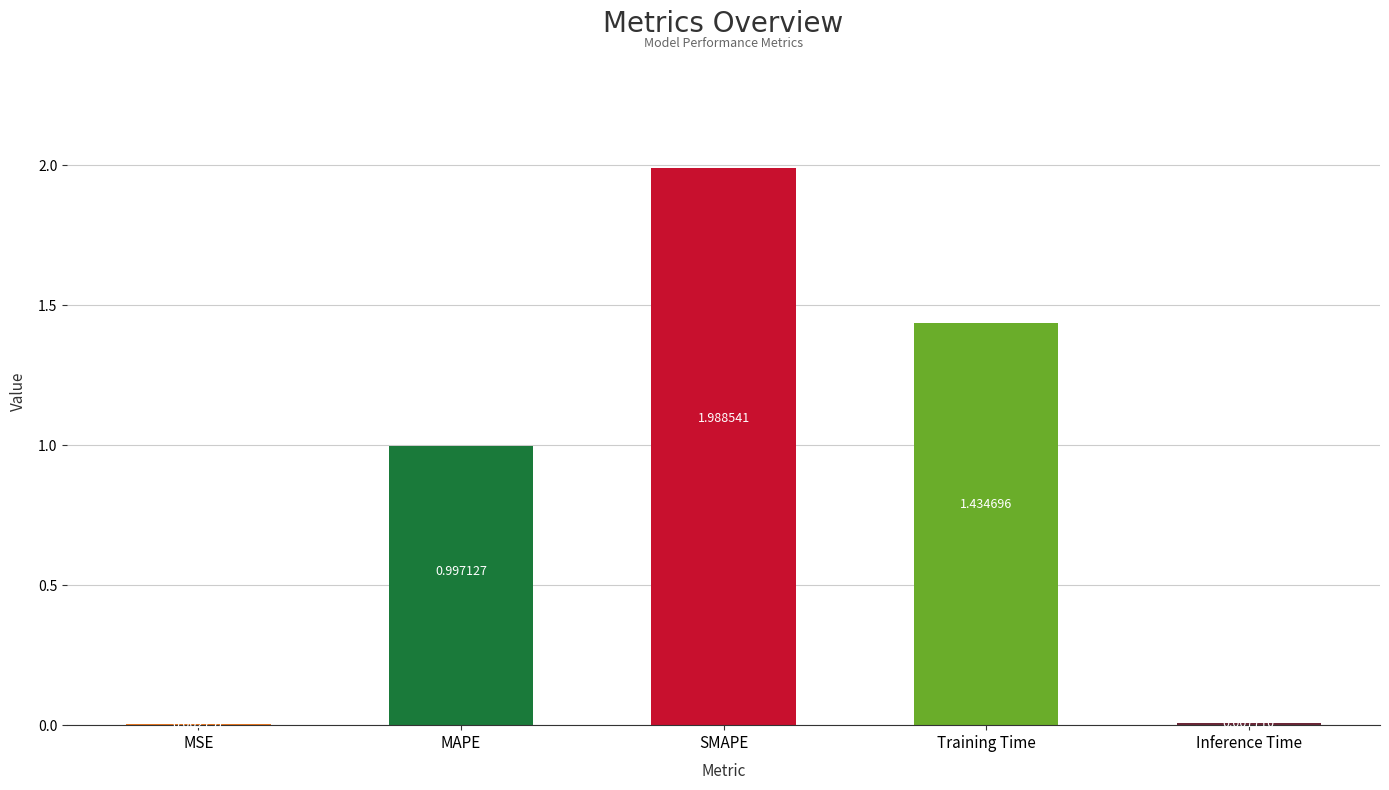

Where is the data nearest to the value 0?

MSE